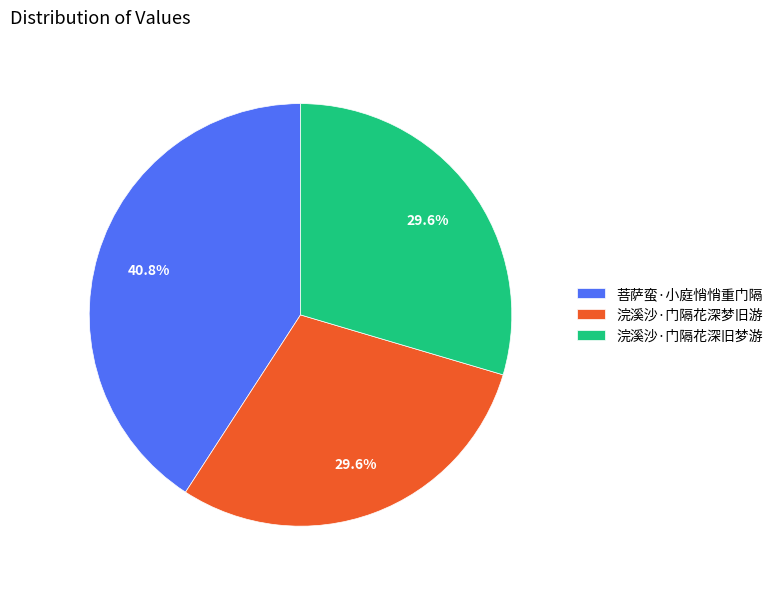

The 浣溪沙·门隔花深旧梦游 slice represents 40% of the pie. True or false?

False